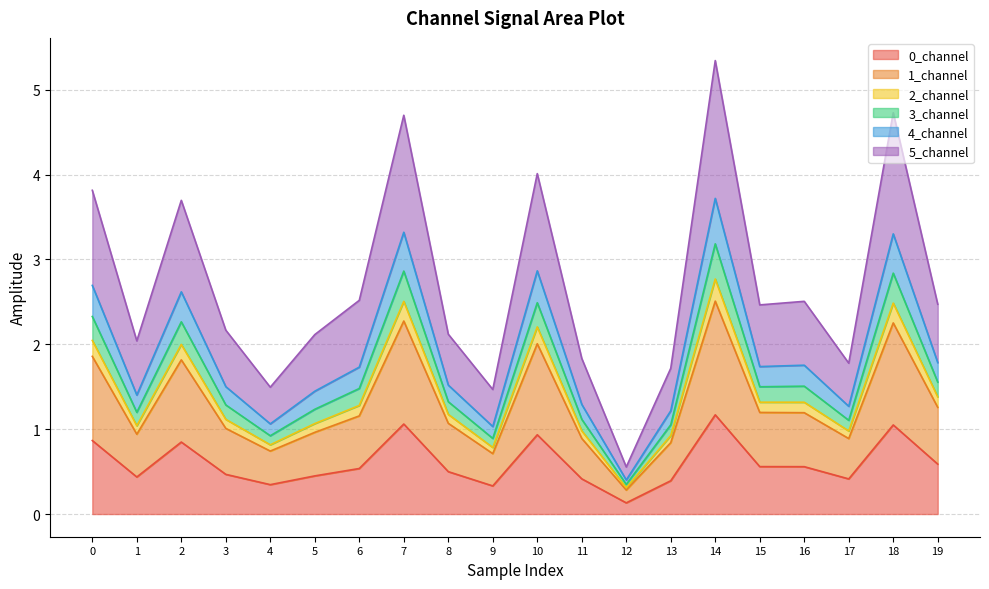

At which category does 2_channel reach its first local valley?

1